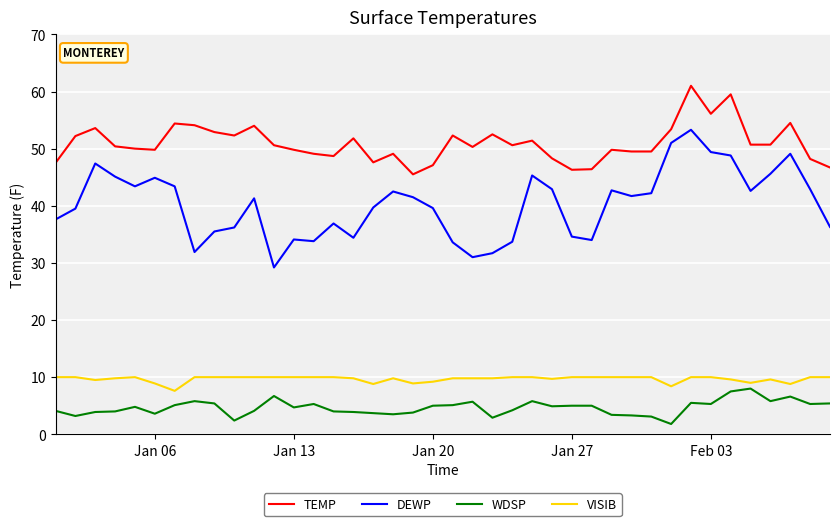

True or false: DEWP and WDSP cross at least once.

False